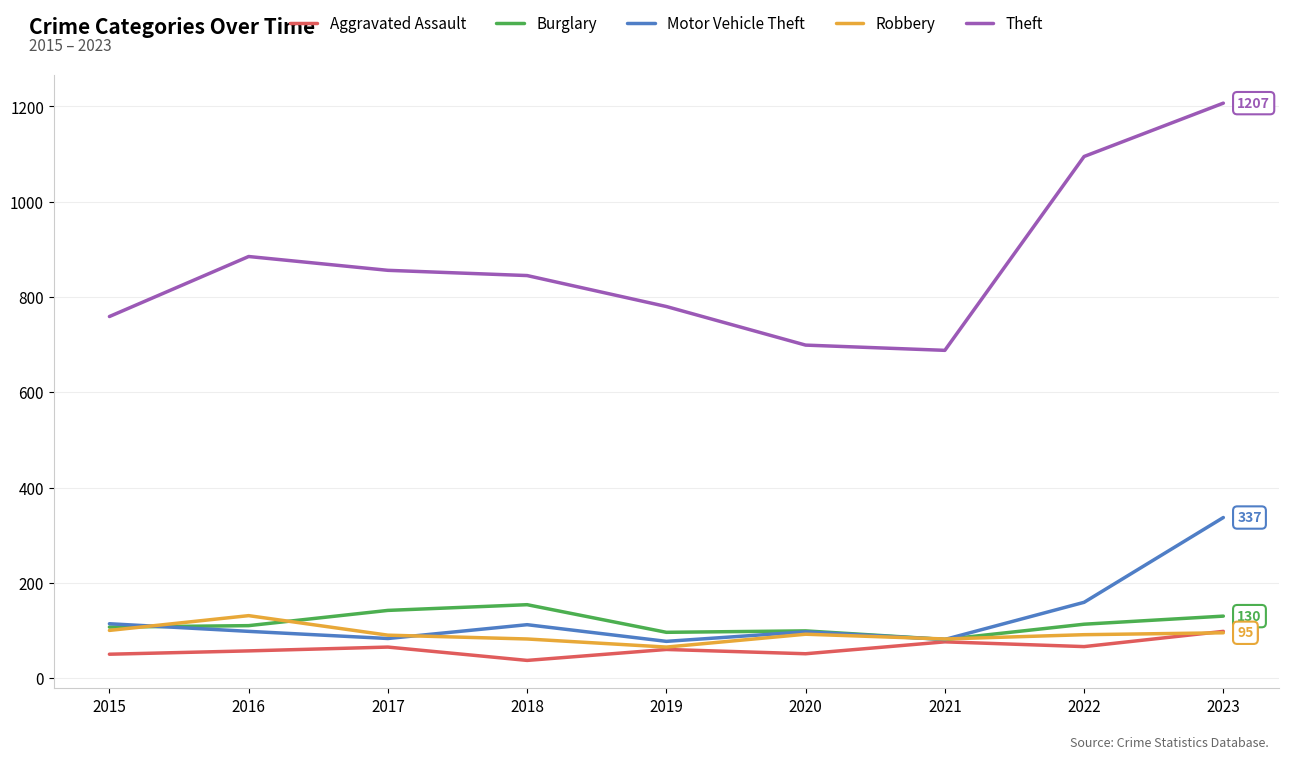

True or false: Theft and Robbery cross at least once.

False